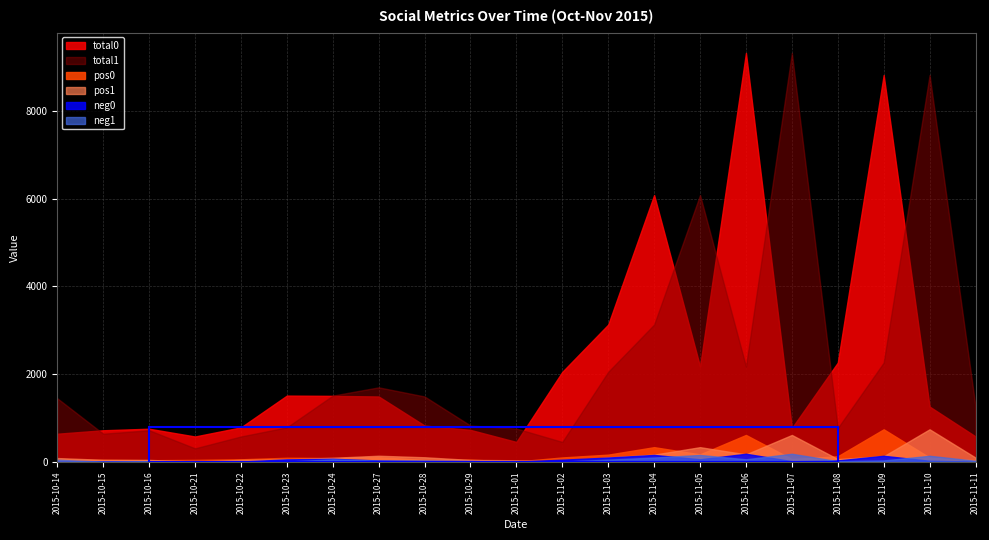

How many series are shown in this chart?

6